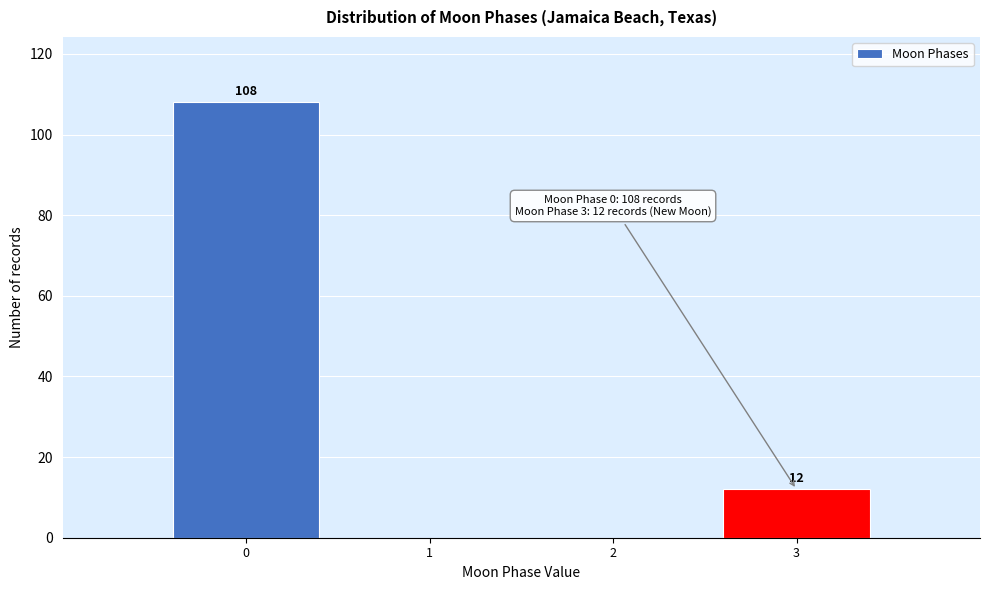

Reading left to right, transcribe all the data shown in this chart.

0=108	1=0	2=0	3=12